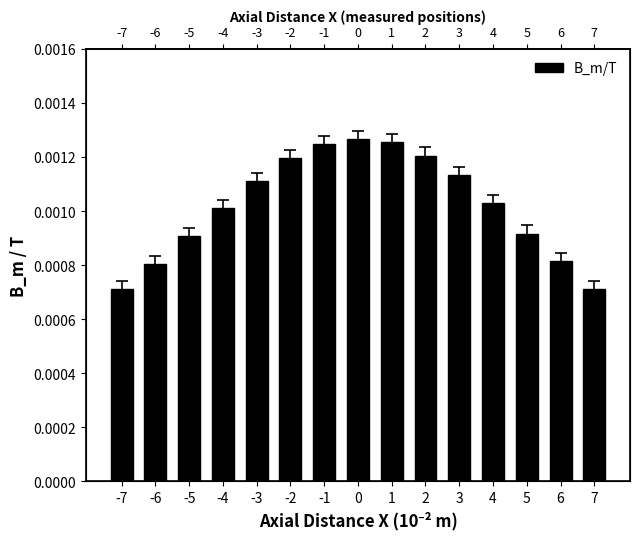

True or false: the data shows 0.0 at -7.

True